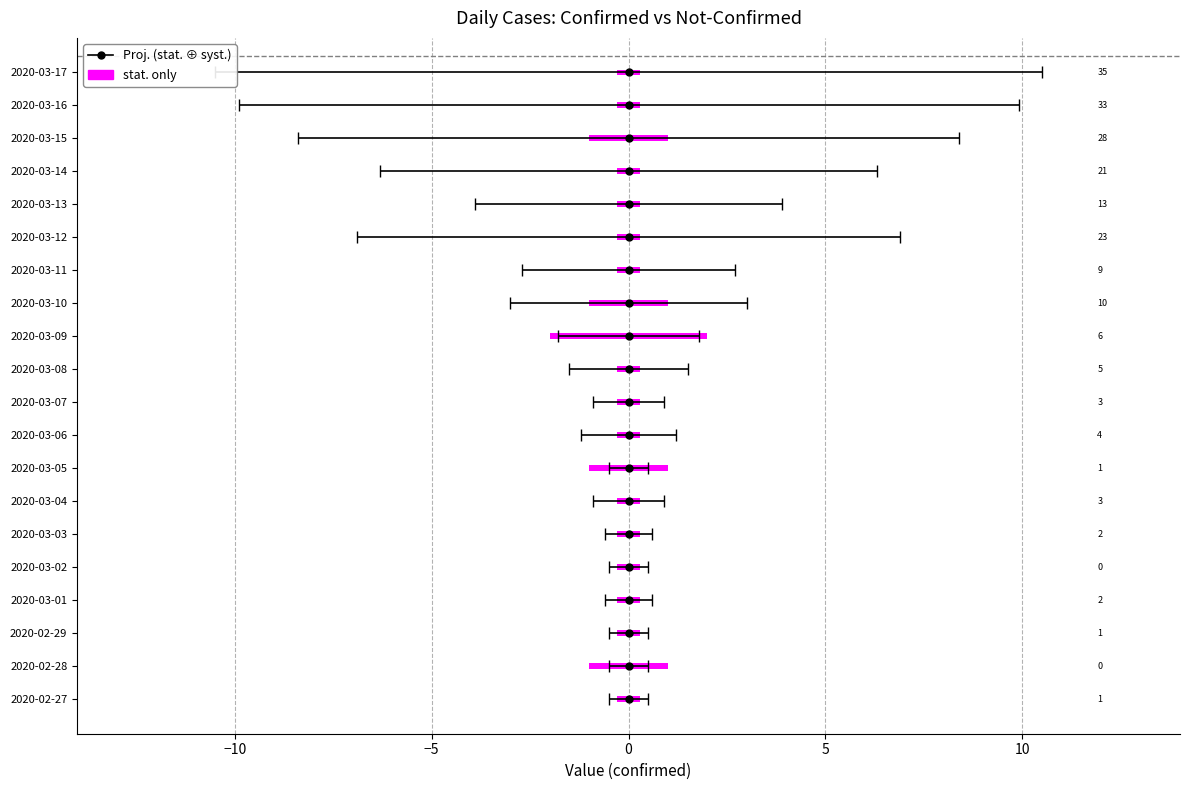

How many values in the value series are below 5?

10